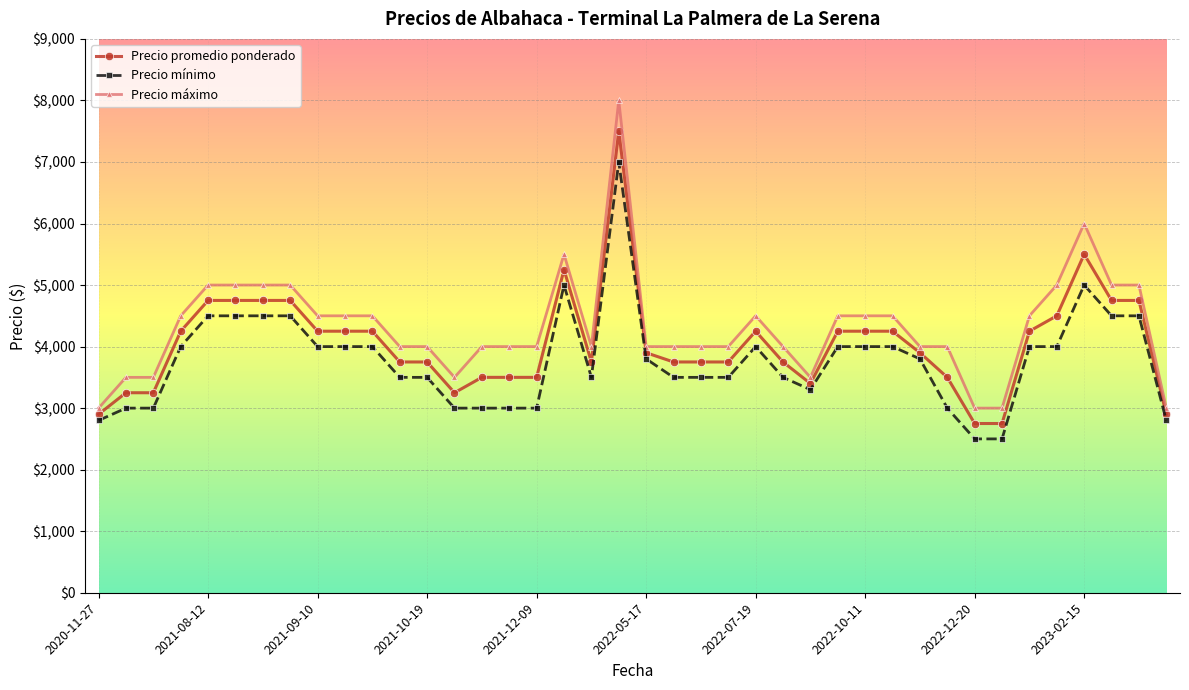

Rank the series by their maximum value, from lowest to highest.

Precio mínimo, Precio promedio ponderado, Precio máximo